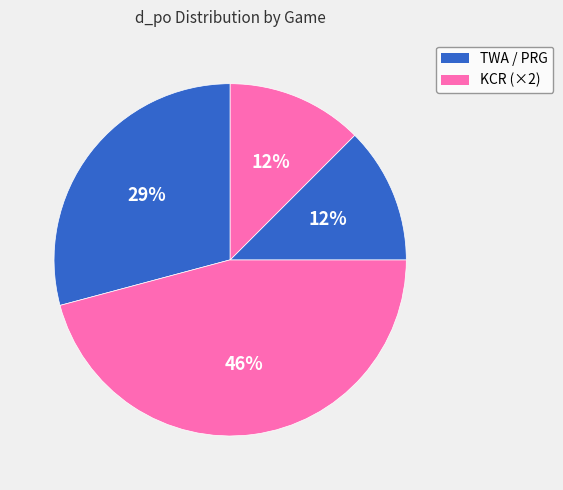

Count the number of slices in the pie.

4